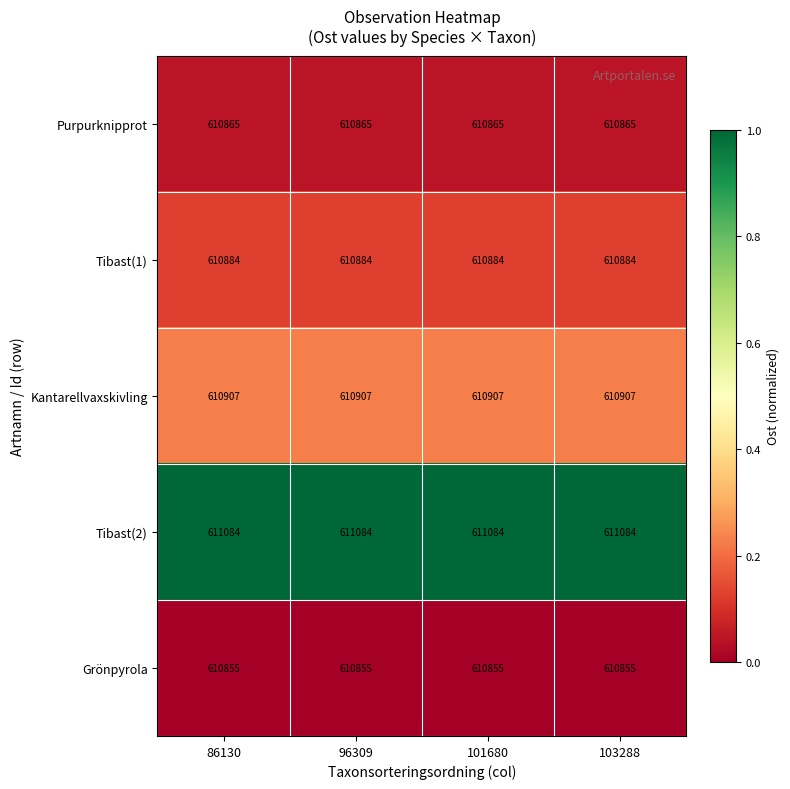

What is the average value of the Tibast(2) series?

611084